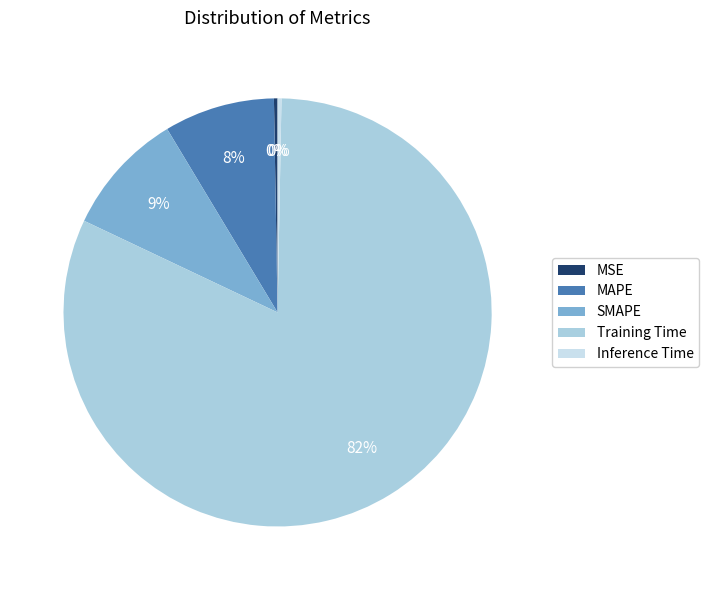

Which has a higher value, MAPE or Inference Time?

MAPE